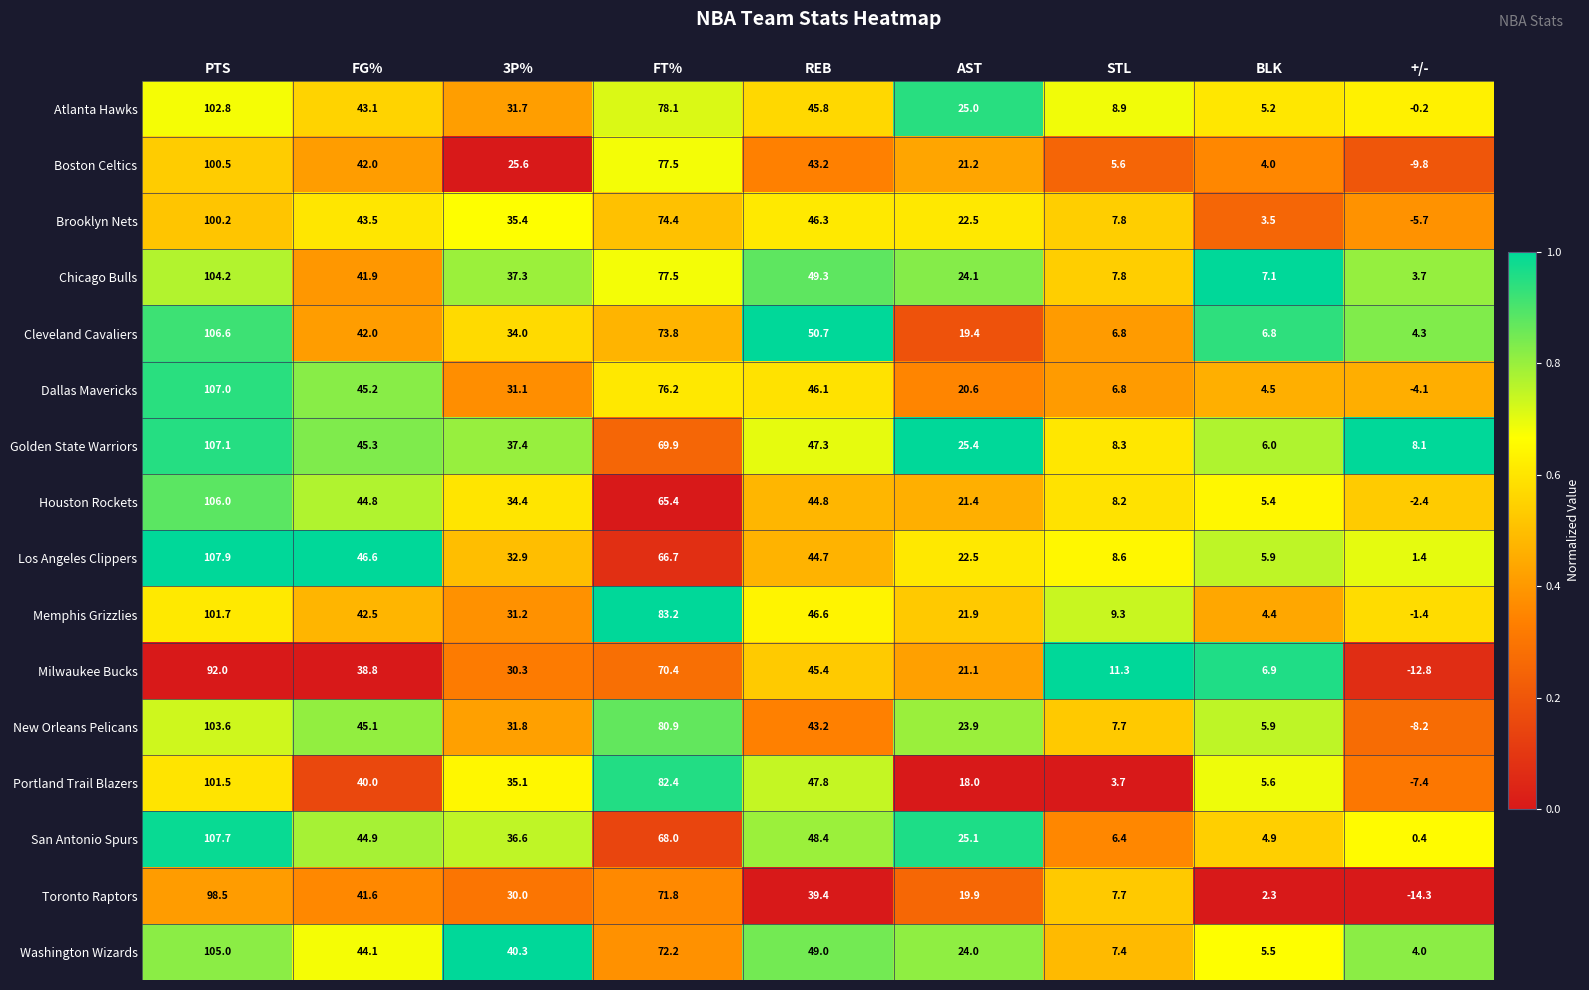

True or false: Milwaukee Bucks has a value of -12.8 at +/-.

True